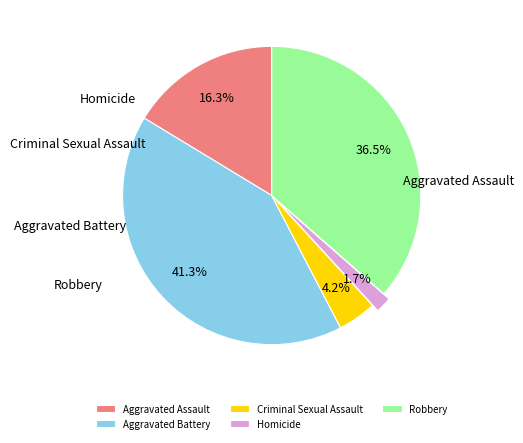

To the nearest percent, what is the difference between the Homicide and Criminal Sexual Assault slice percentages?

2%